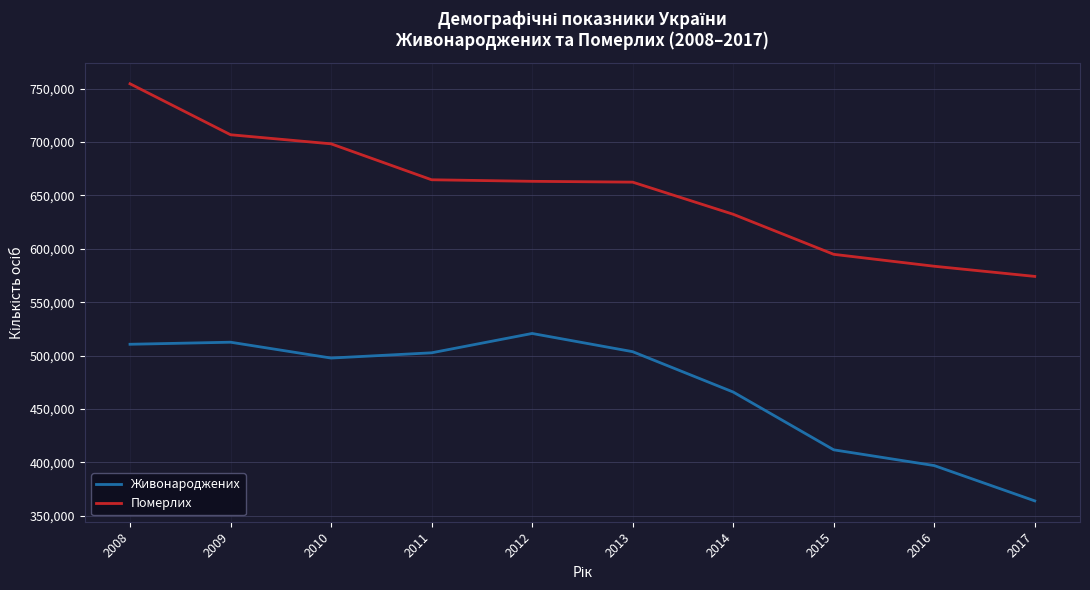

Which series has the largest range (max minus min)?

Померлих